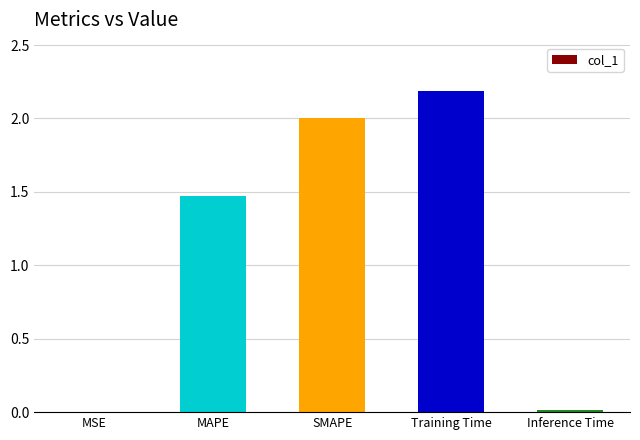

At which label is the value closest to 1?

MAPE